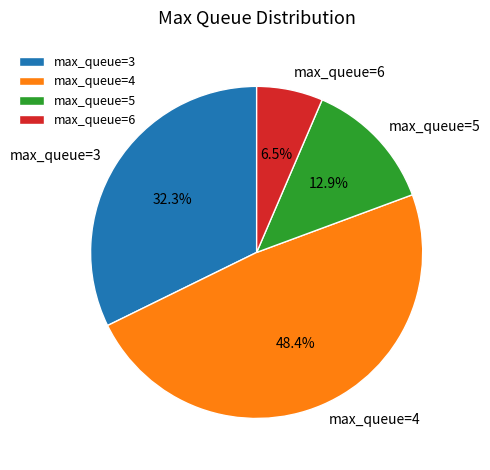

Rank the categories by value from highest to lowest.

max_queue=4, max_queue=3, max_queue=5, max_queue=6